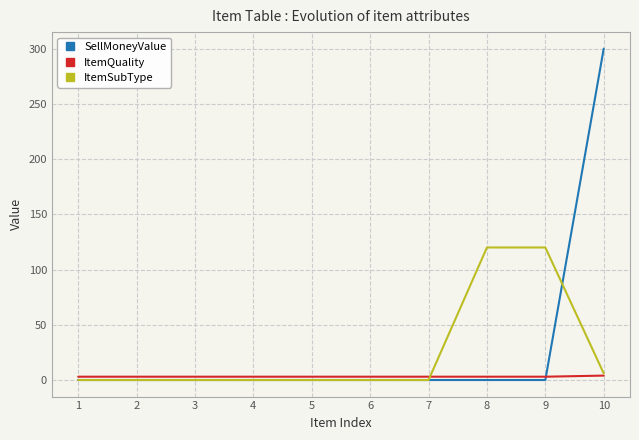

Which series has the largest range (max minus min)?

SellMoneyValue